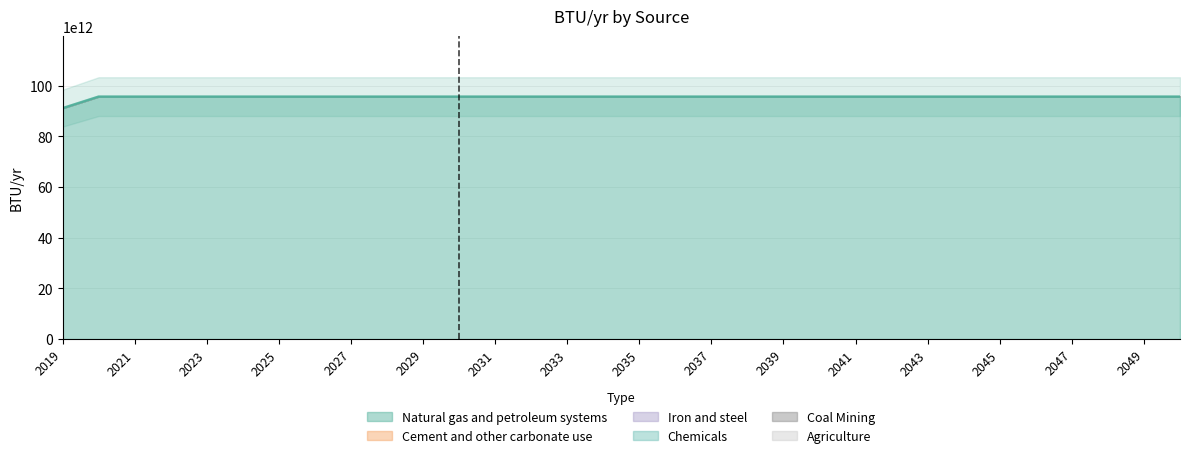

Rank the series by their maximum value, from highest to lowest.

Natural gas and petroleum systems, Cement and other carbonate use, Iron and steel, Chemicals, Coal Mining, Agriculture